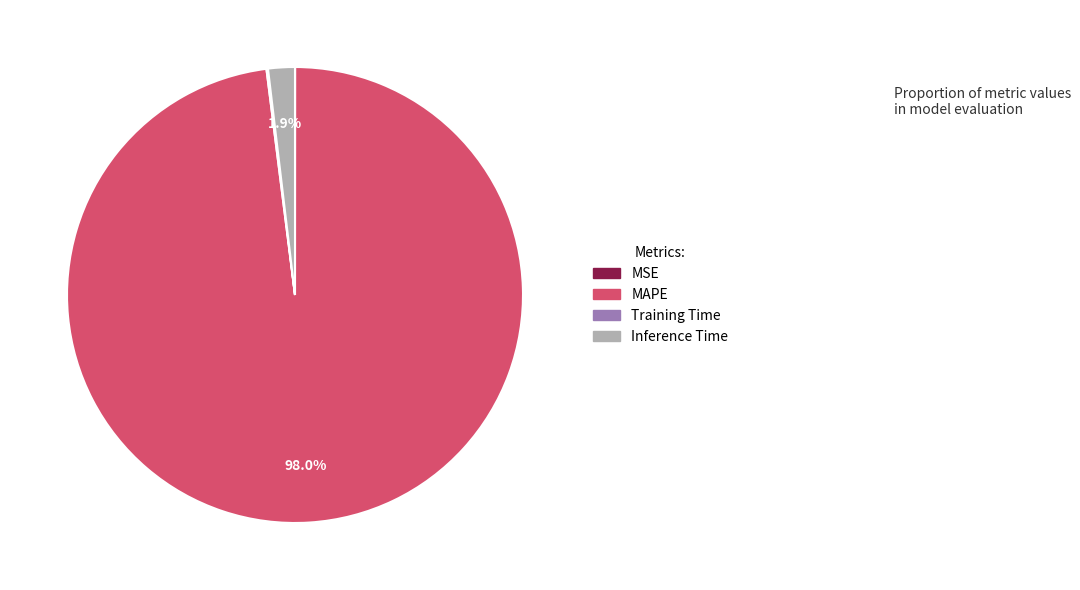

Which category accounts for the majority?

MAPE